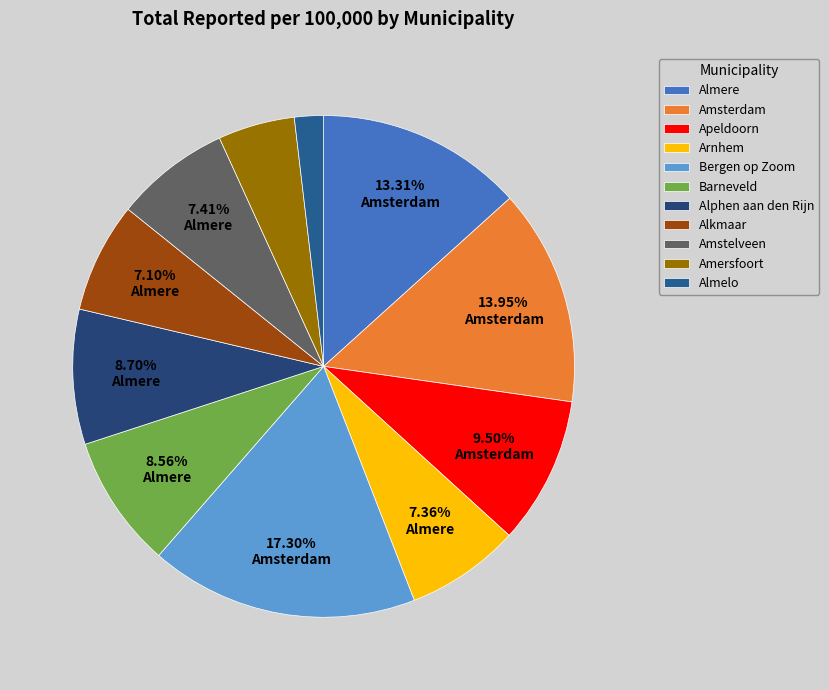

Combined, do Barneveld and Apeldoorn account for over 50%?

No